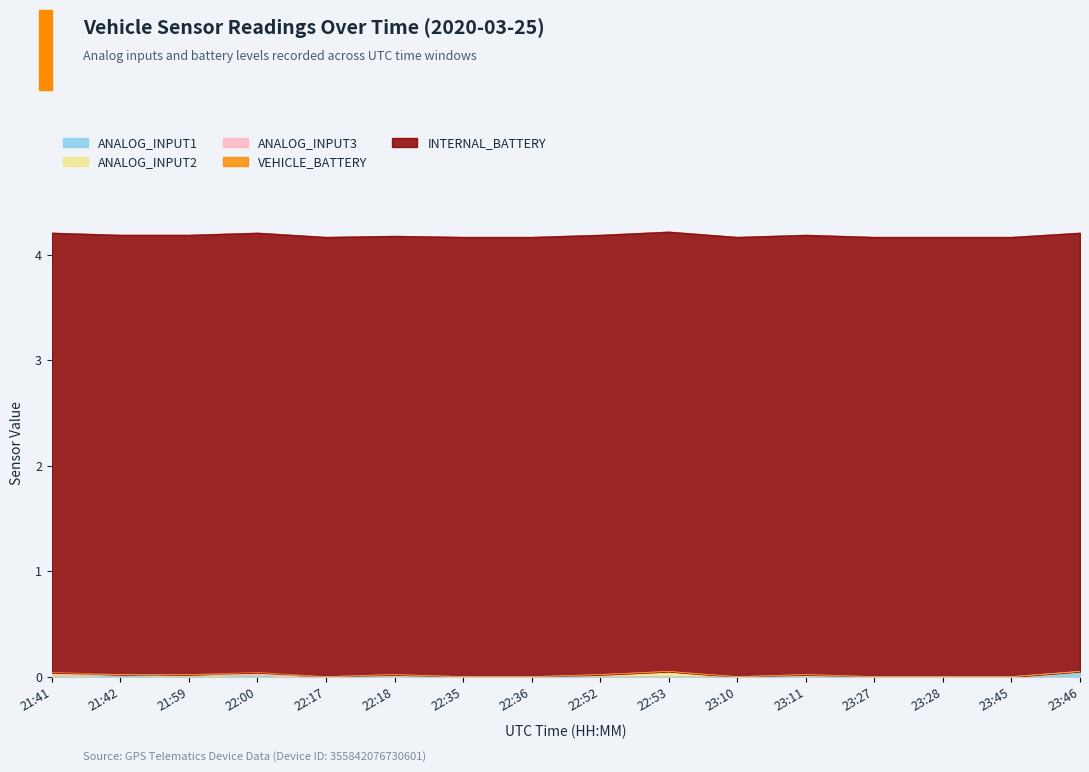

What is the difference between the highest and lowest values at 22:36?

4.2